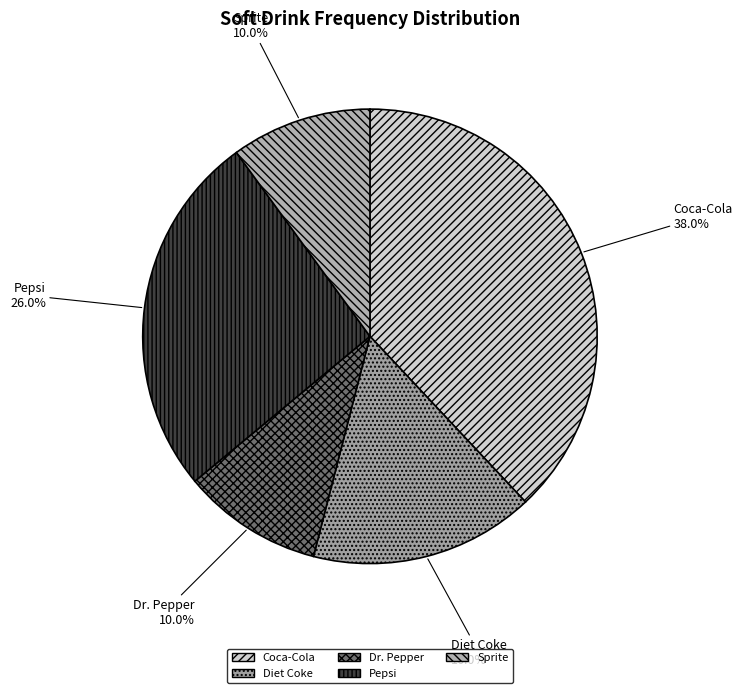

Which category has the biggest portion of the pie?

Coca-Cola